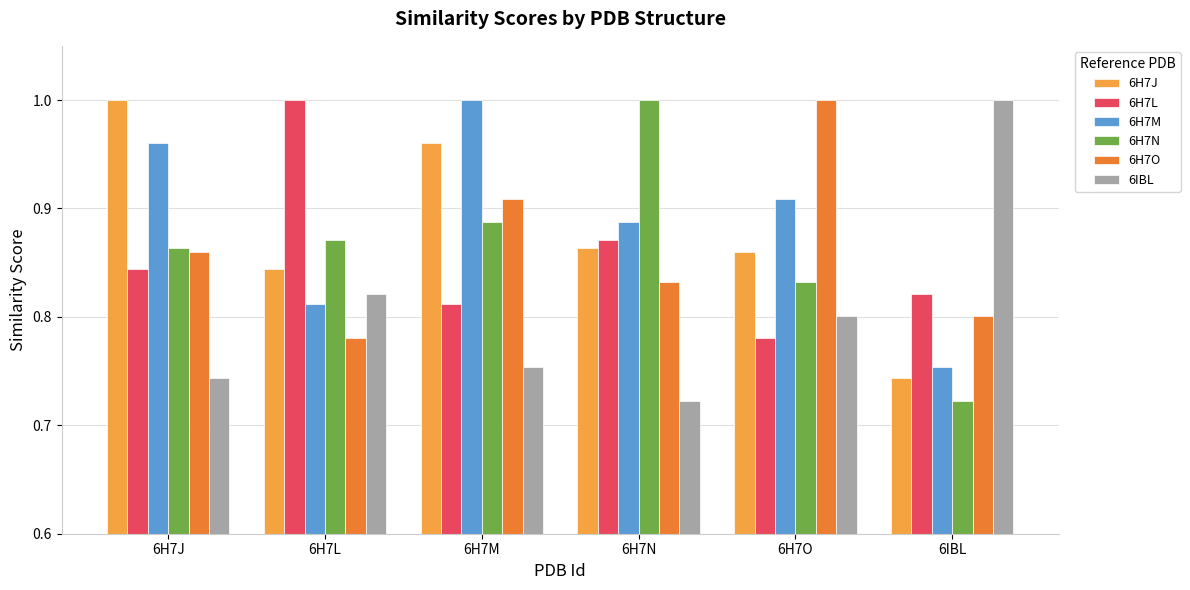

True or false: 6H7L has a value of 0.5 at 6H7M.

False